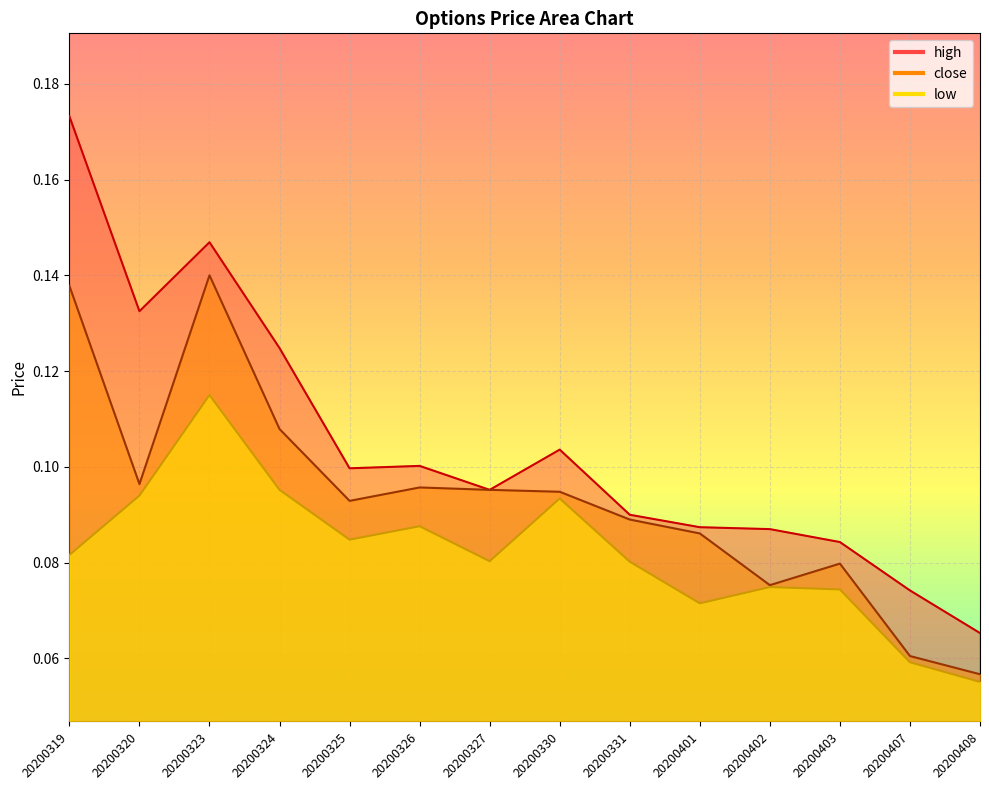

What is the total value across all series at 20200319?

0.4